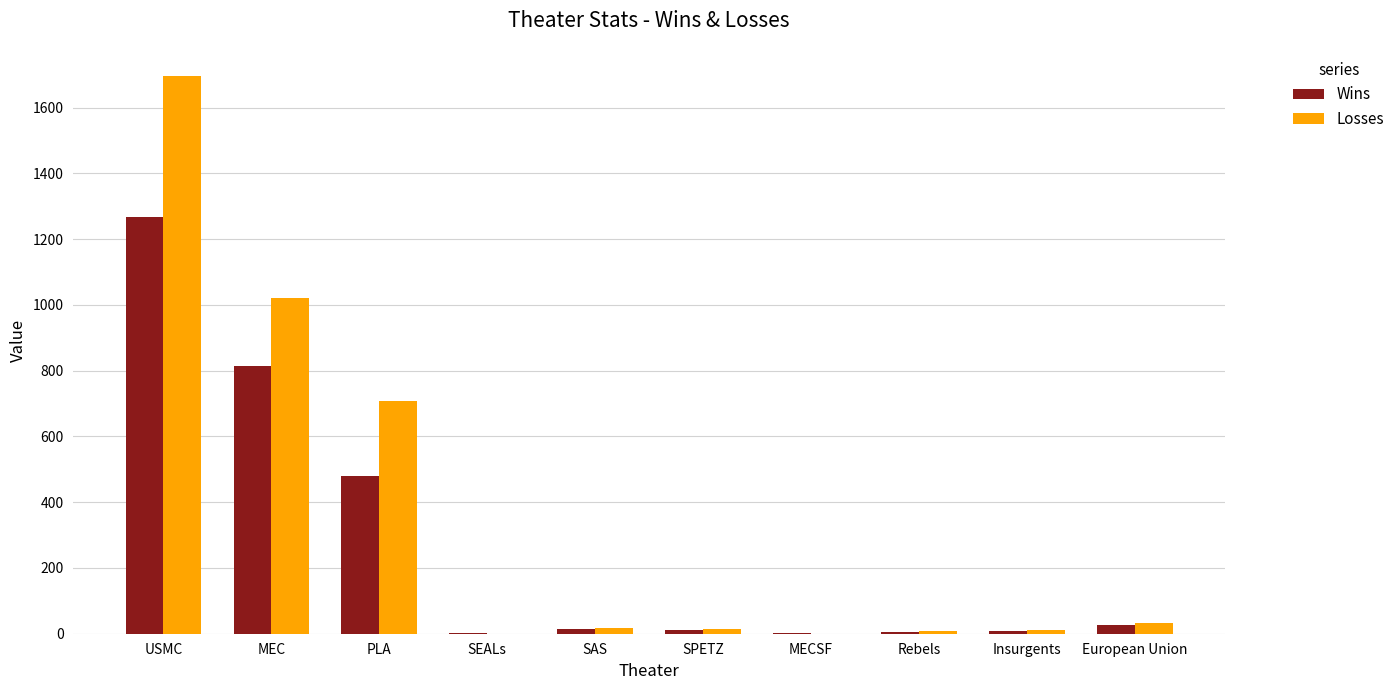

The Losses series shows 1021 at MEC. True or false?

True